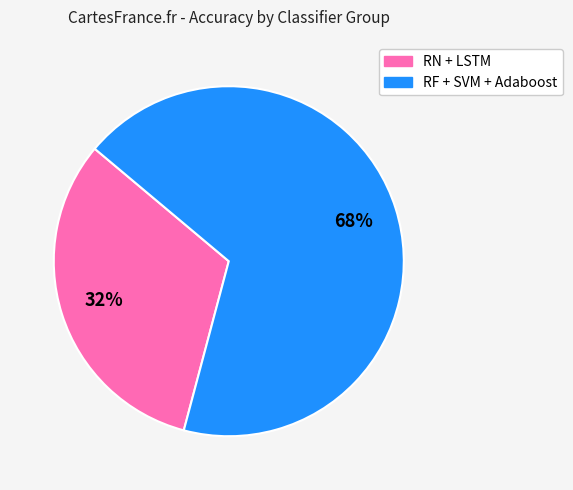

Is there any slice that represents more than half of the pie?

Yes